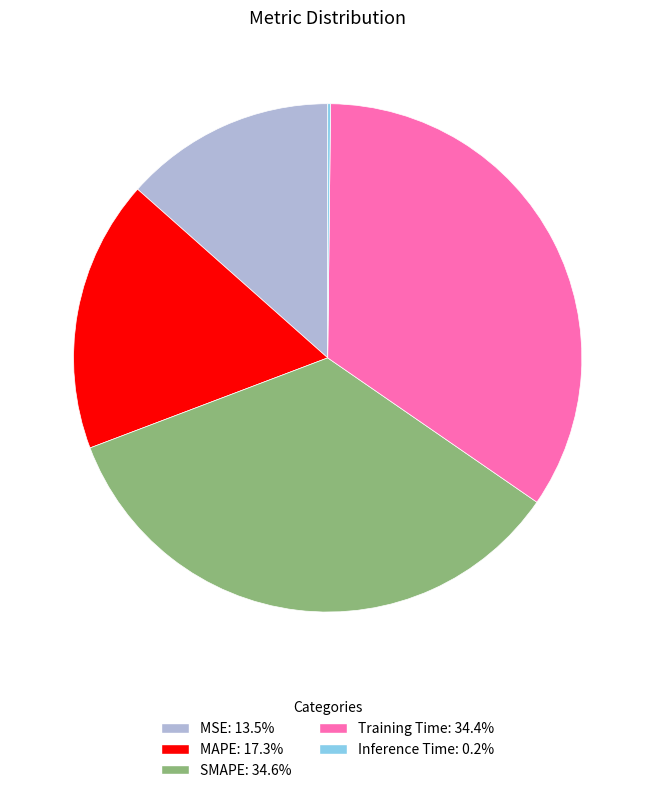

What is the ratio of the value at Training Time to the value at SMAPE?

1.0